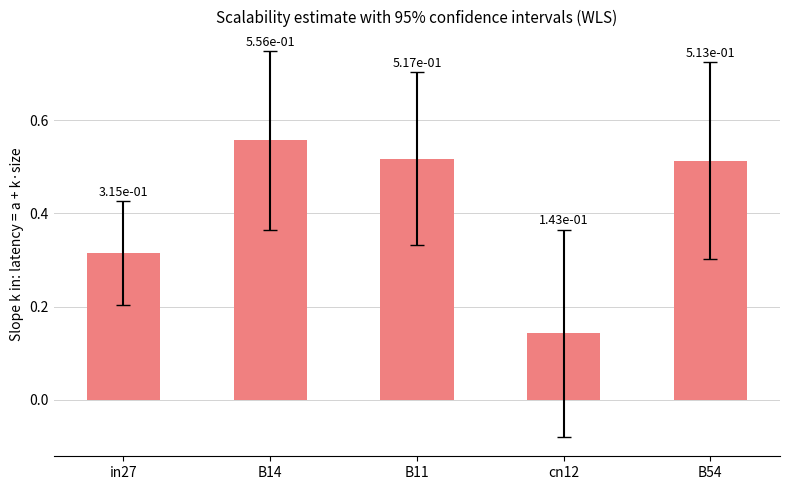

How many bars are there in total?

5